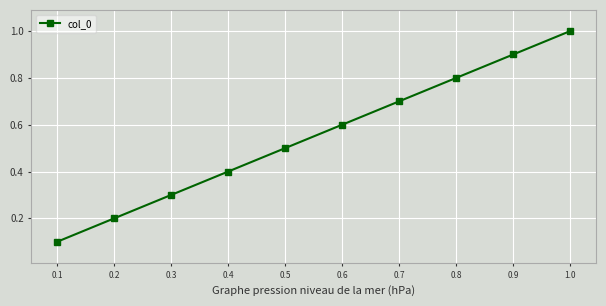

What is the sum of the values at 0.5 and 0.9?

1.4